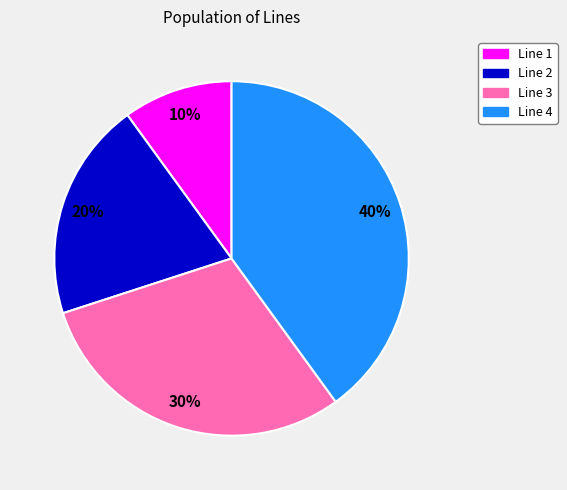

What is the ratio of the value at Line 4 to the value at Line 1?

4.0